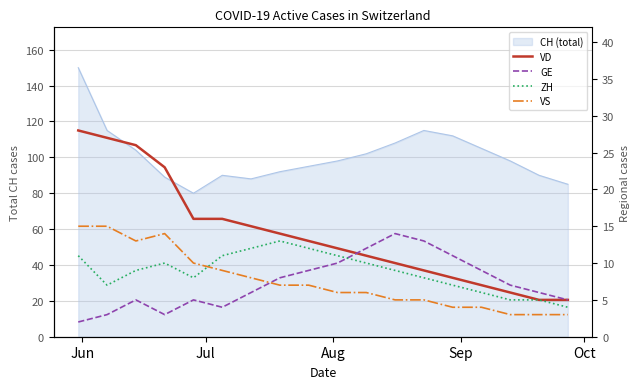

How many values in the VS series exceed 7?

7